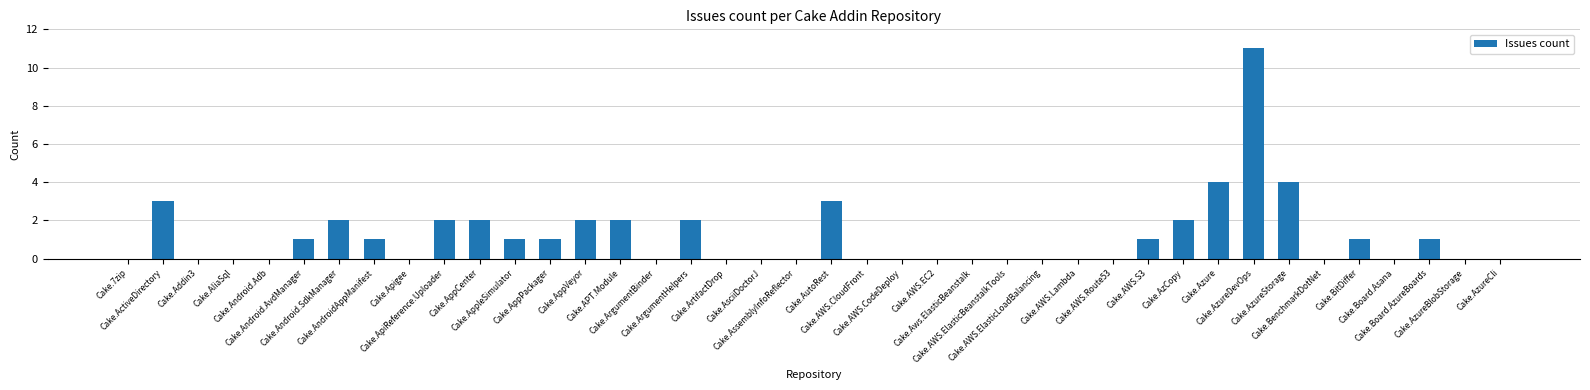

What is the greatest value displayed?

11